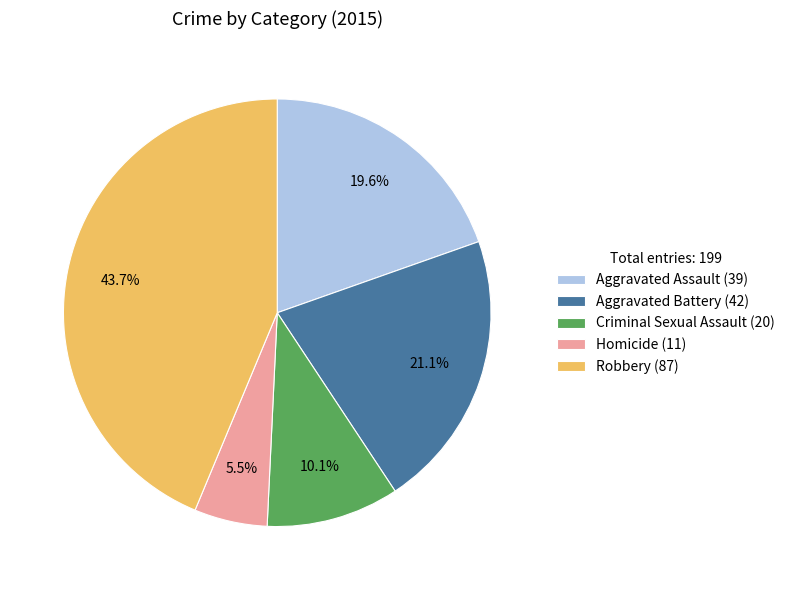

How many segments does this pie chart have?

5